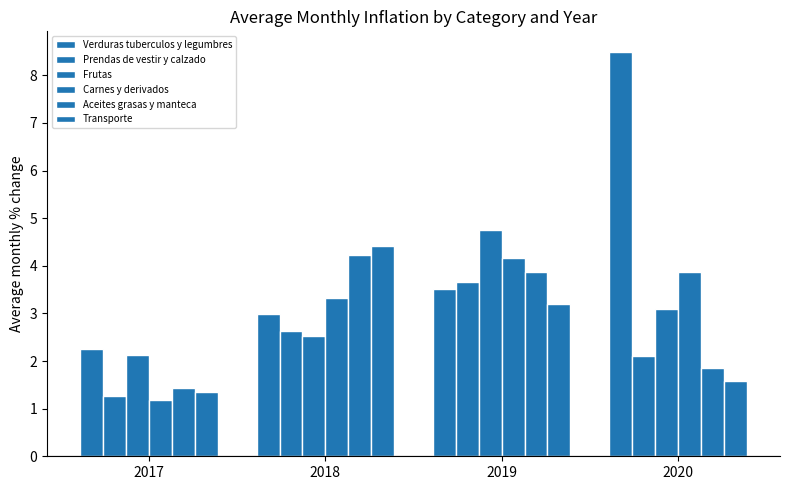

Between 2019 and 2020, which series saw the biggest shift?

Verduras tuberculos y legumbres